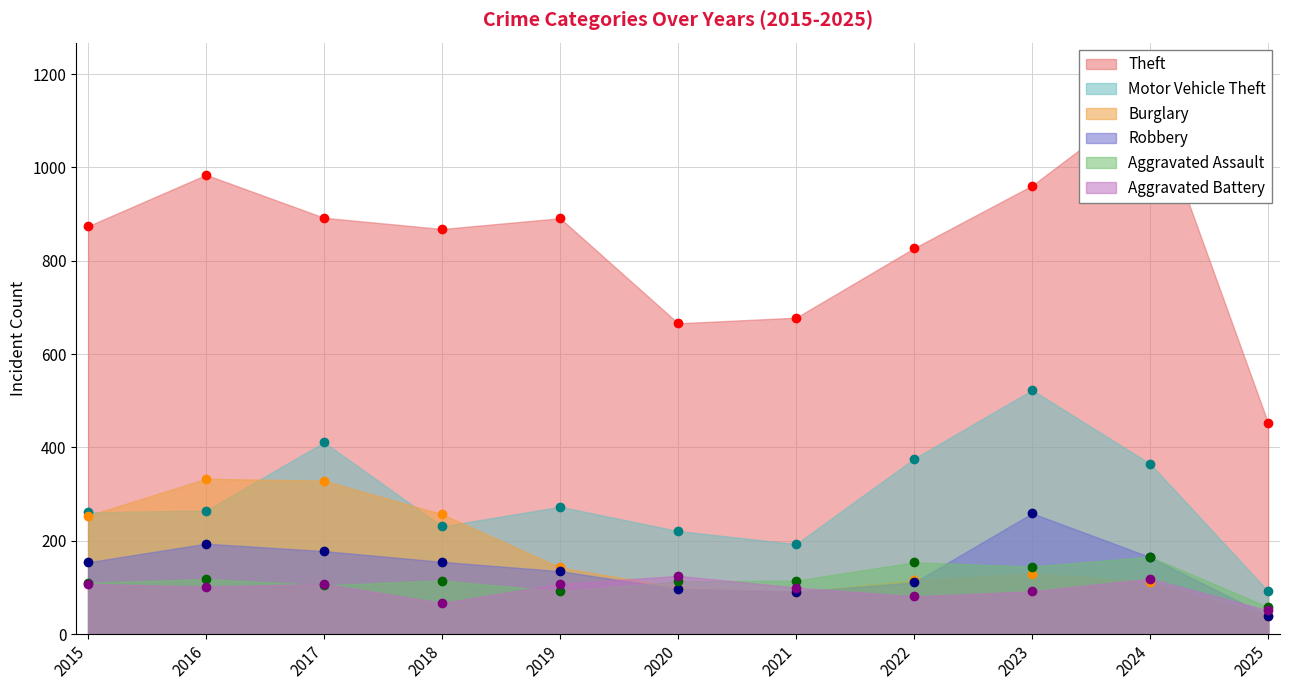

Is the value of Robbery at 2024 greater than the value of Aggravated Assault at 2020?

Yes